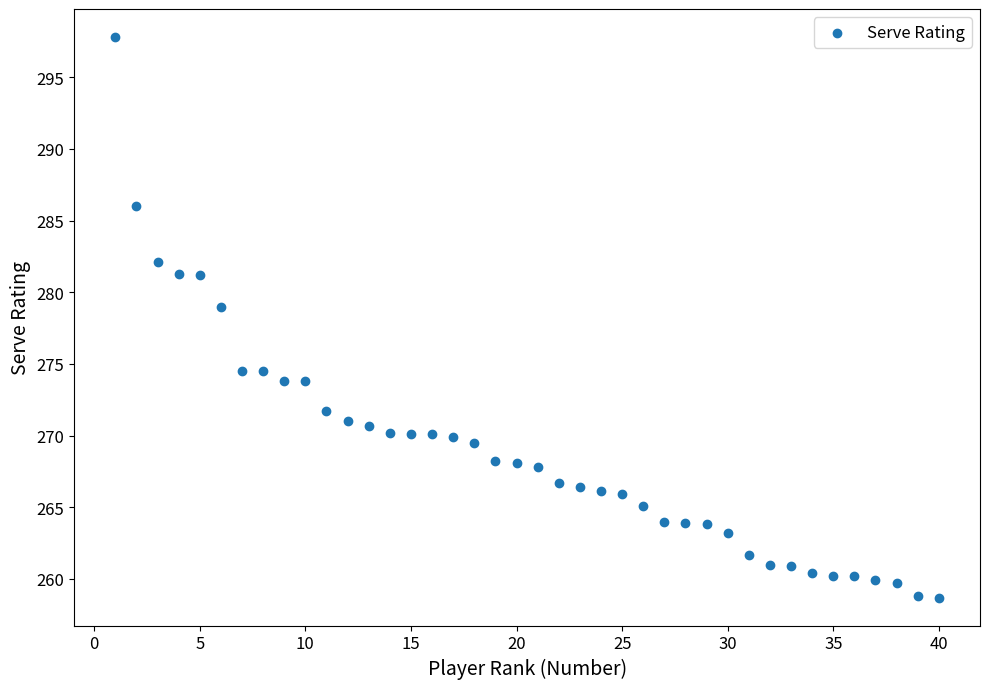

What is the range of Y values (max minus min)?

39.1